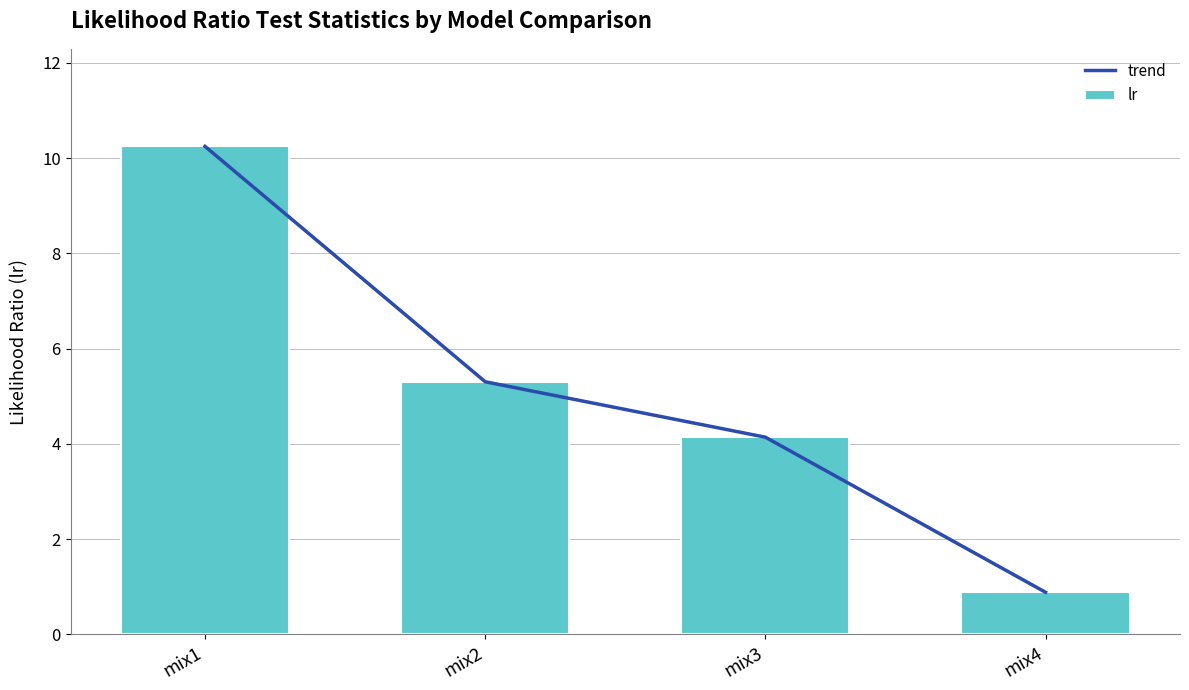

What is the value of the trend bar at the 4th from the left?

0.9